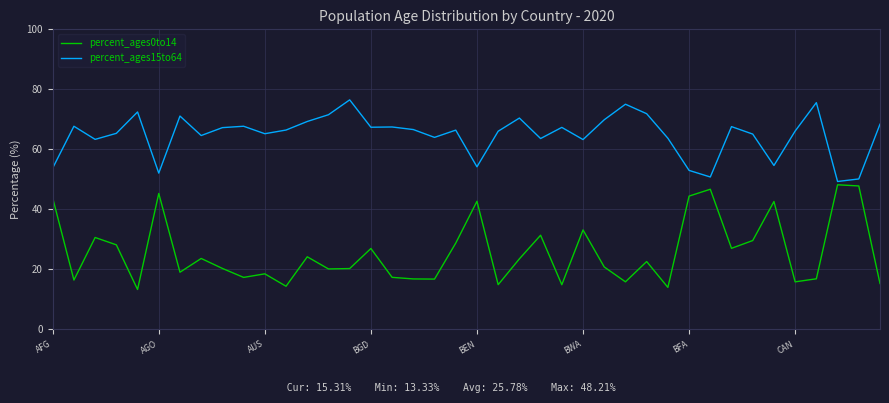

Rank the series by their average value, from highest to lowest.

percent_ages15to64, percent_ages0to14